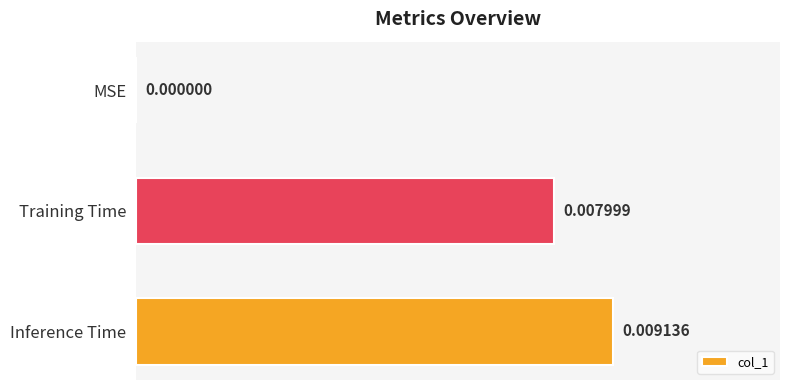

How many values are between 0 and 1?

3